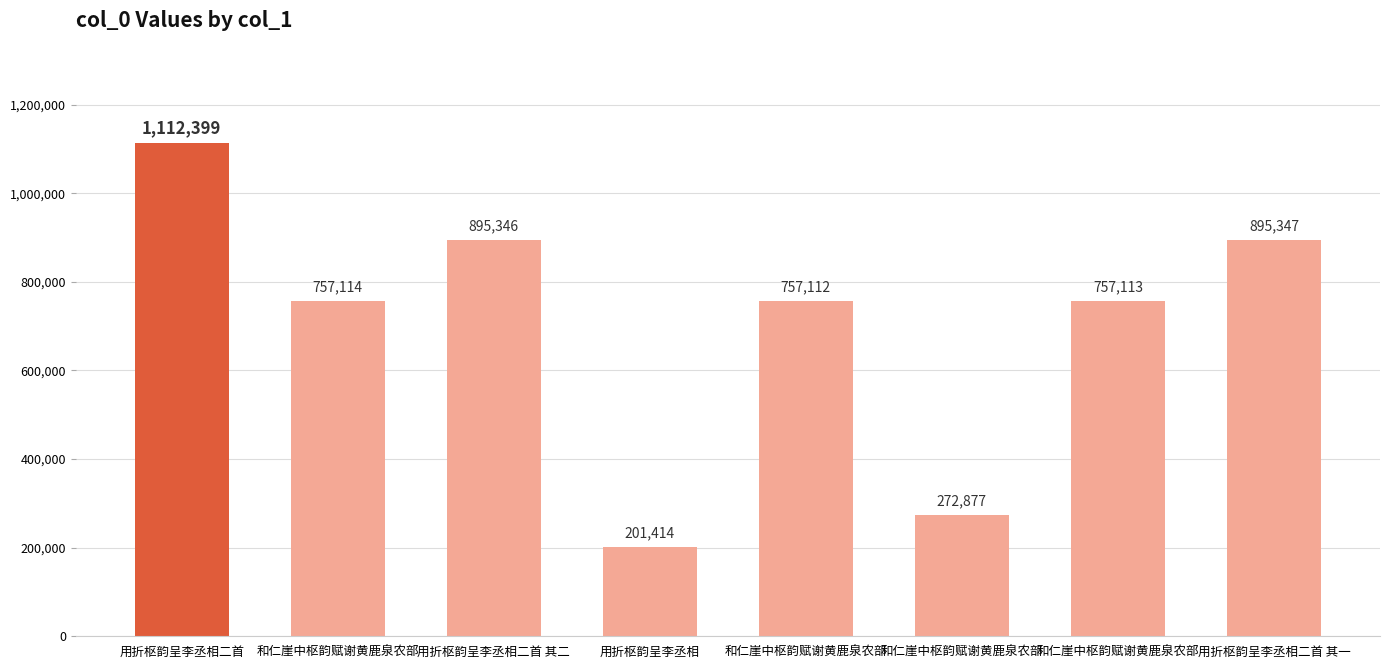

How many bars are there in total?

8